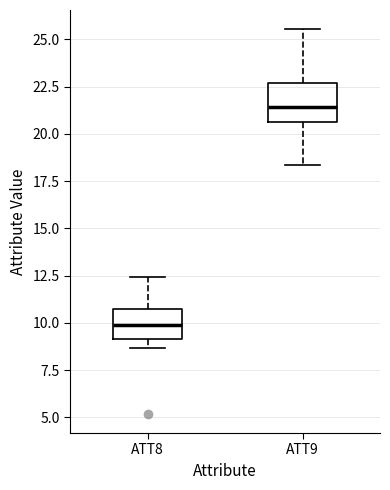

Reading left to right, transcribe this box plot: for each box, give where its median line is, the range the box spans, and where its two whiskers end, as read against the y-axis. The values are not printed on the chart, so give them approximately, as read against the axis.

ATT8: median 10.0, box 9.0 to 10.5, whiskers 8.5 to 12.5
ATT9: median 21.5, box 20.5 to 22.5, whiskers 18.5 to 25.5